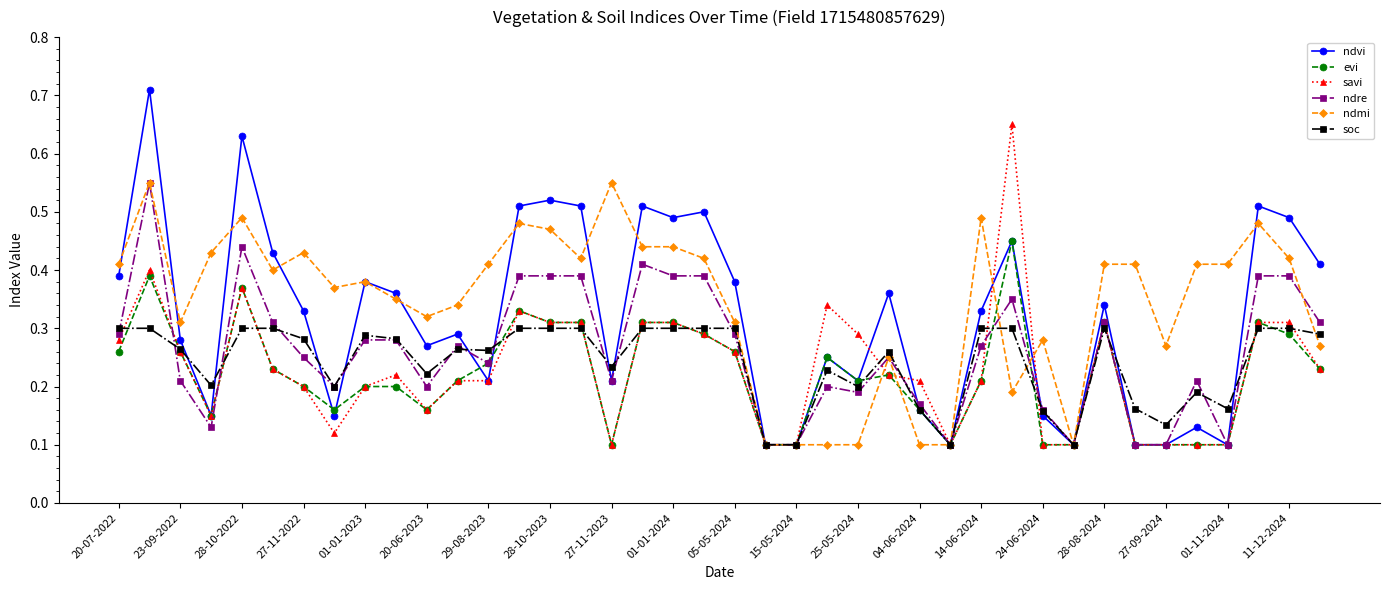

Which series has the widest spread of values?

ndvi